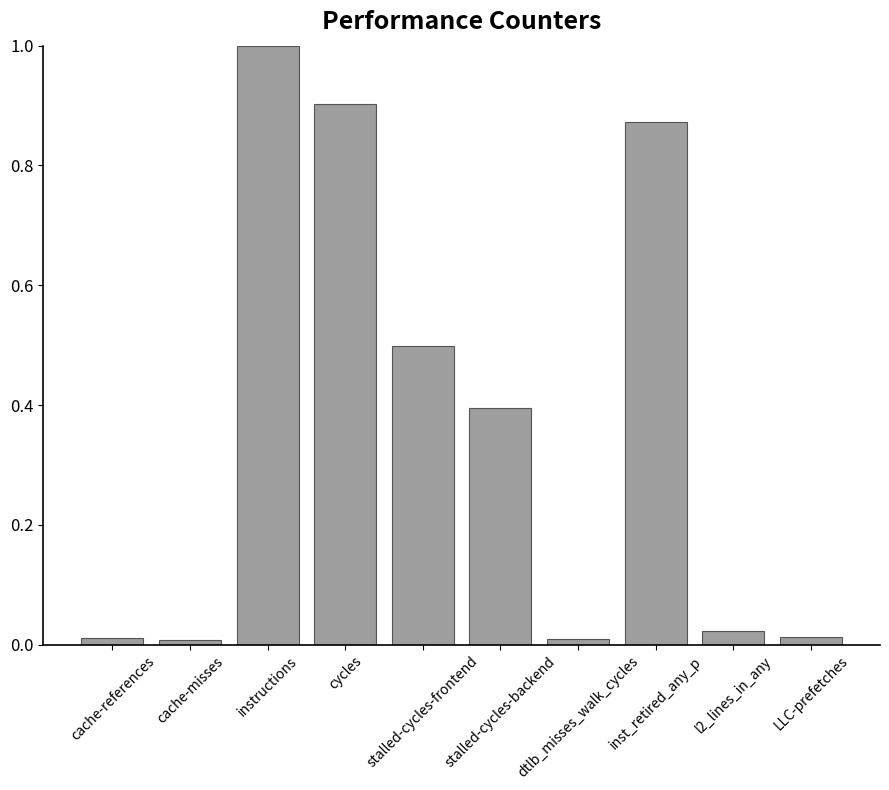

Are the bars horizontal?

No